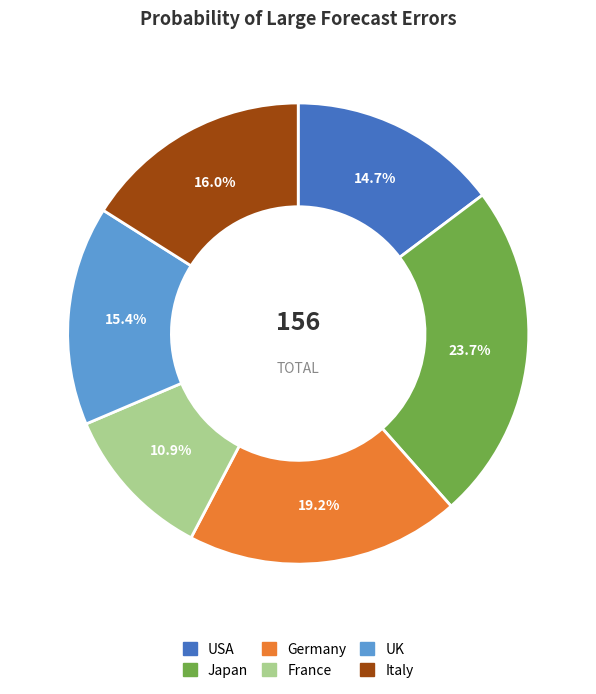

To the nearest percent, what portion does Italy represent?

16%